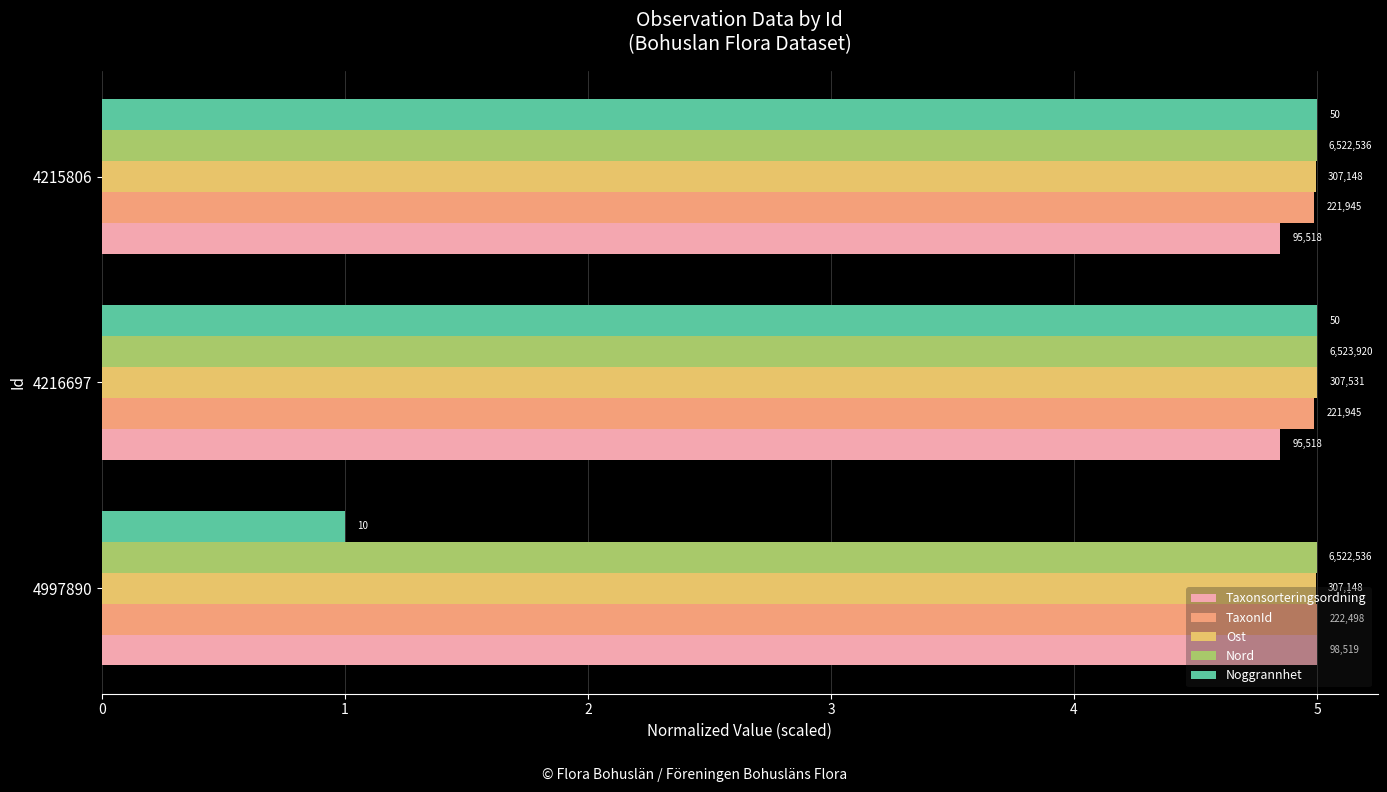

Which series has the largest total across all categories?

Nord